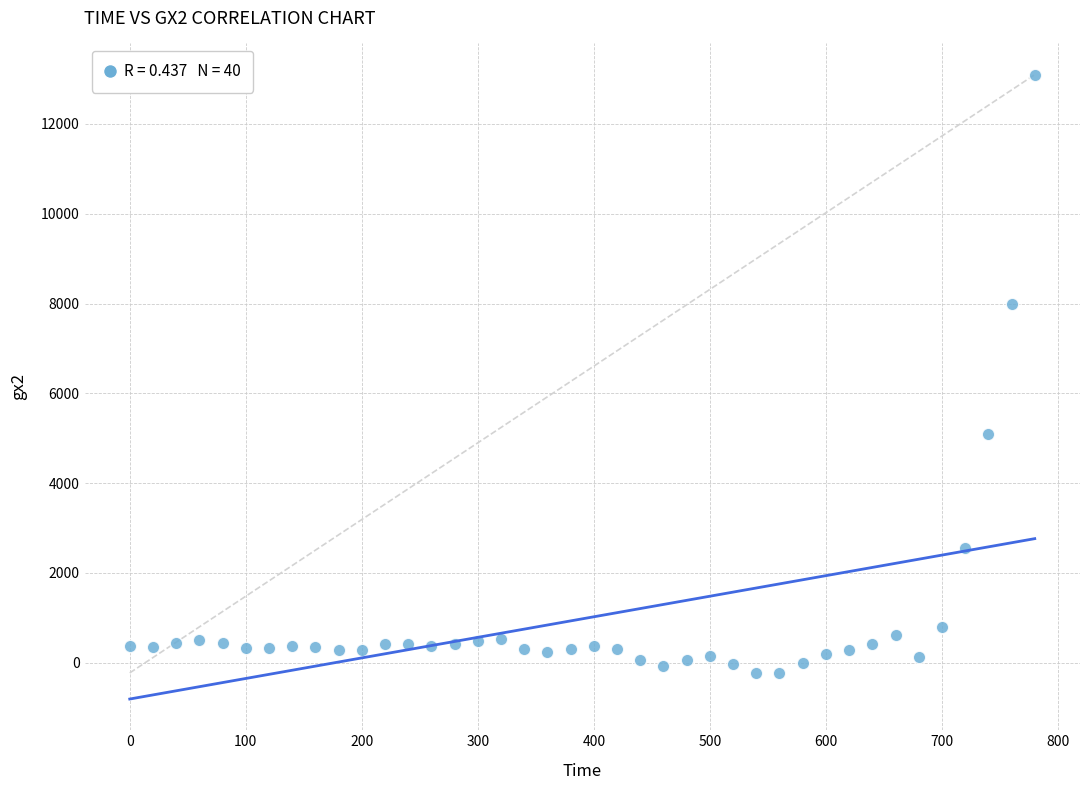

What Y value in the scatter plot is closest to 6436?

5104